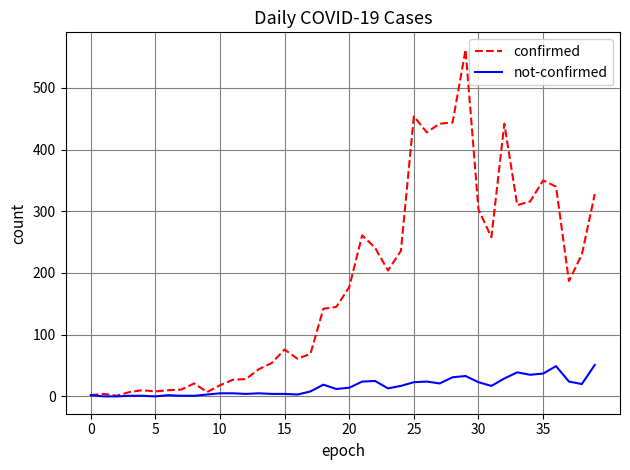

Does the chart have visible grid lines?

Yes